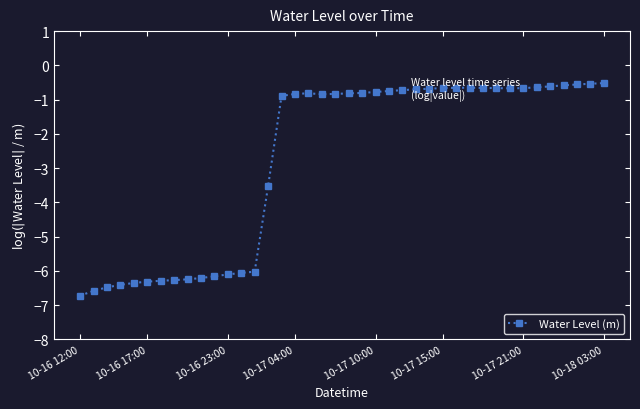

What is the value of the 28th point from the left?

-0.7